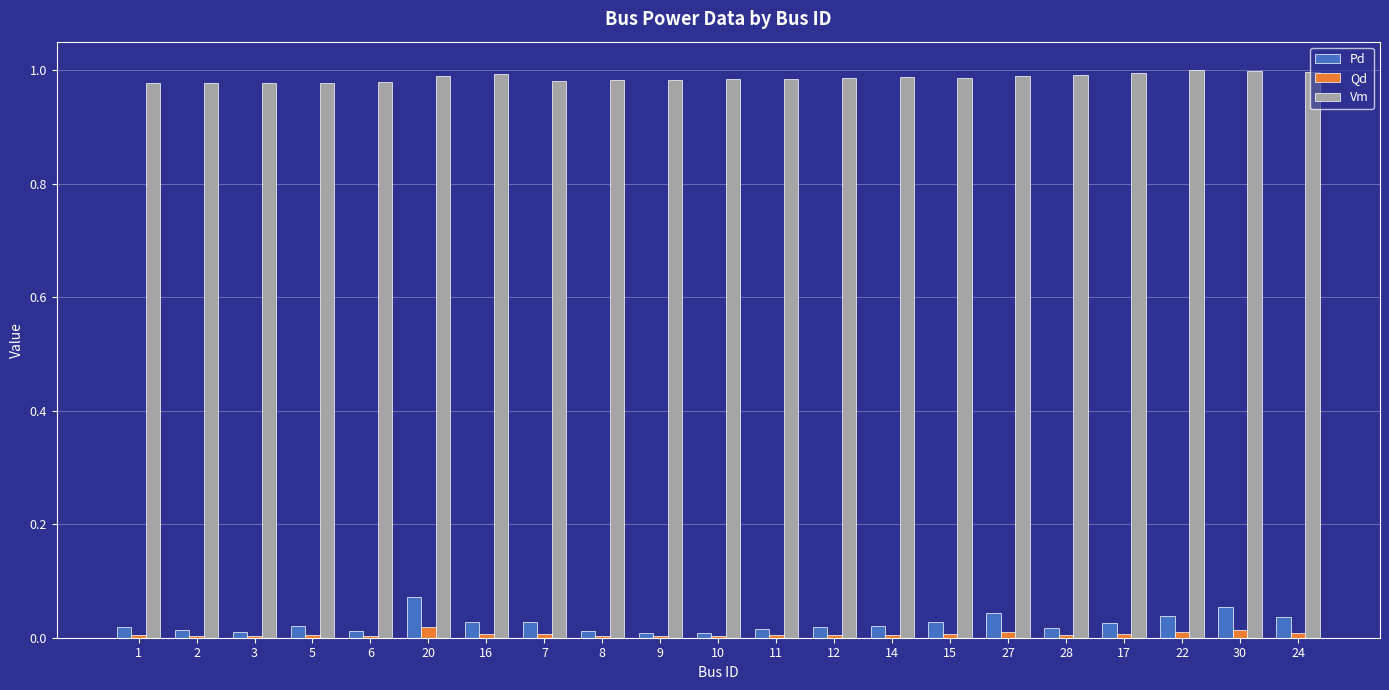

Which series has the largest total across all categories?

Vm